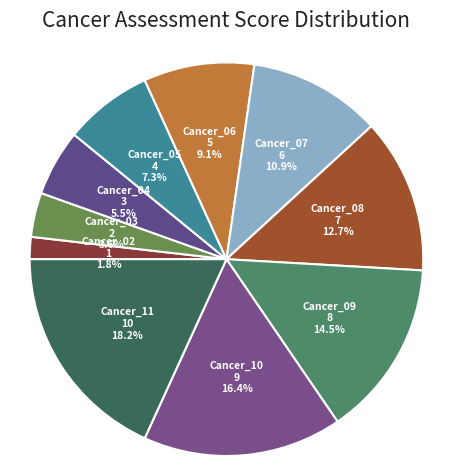

Is the sum of Cancer_07 and Cancer_06 greater than half?

No